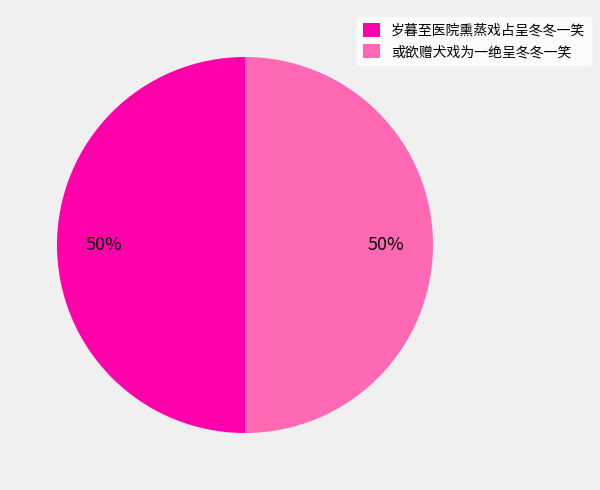

To the nearest percent, what percentage of the pie is 岁暮至医院熏蒸戏占呈冬冬一笑?

50%